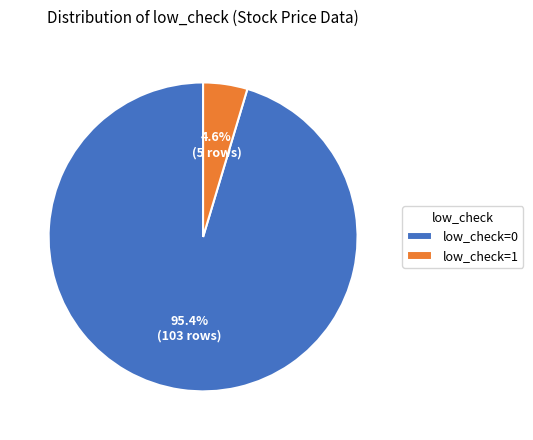

To the nearest percent, what percentage of the pie is low_check=0?

95%